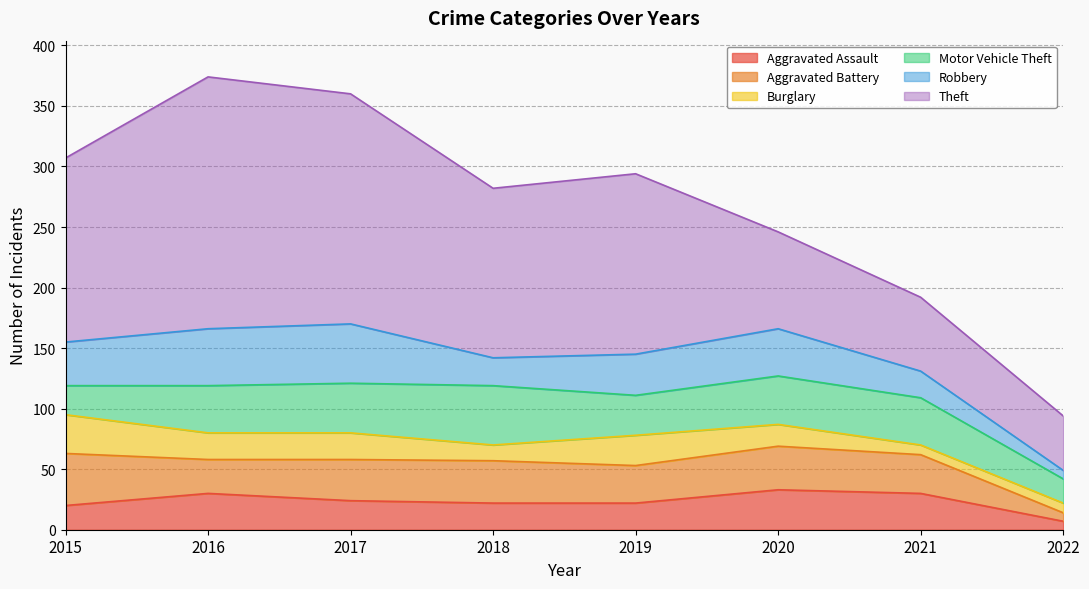

Reading left to right, list all the values displayed in this chart.

Aggravated Assault: 20	30	24	22	22	33	30	7
Aggravated Battery: 43	28	34	35	31	36	32	7
Burglary: 32	22	22	13	25	18	8	8
Motor Vehicle Theft: 24	39	41	49	33	40	39	20
Robbery: 36	47	49	23	34	39	22	7
Theft: 152	208	190	140	149	80	61	45